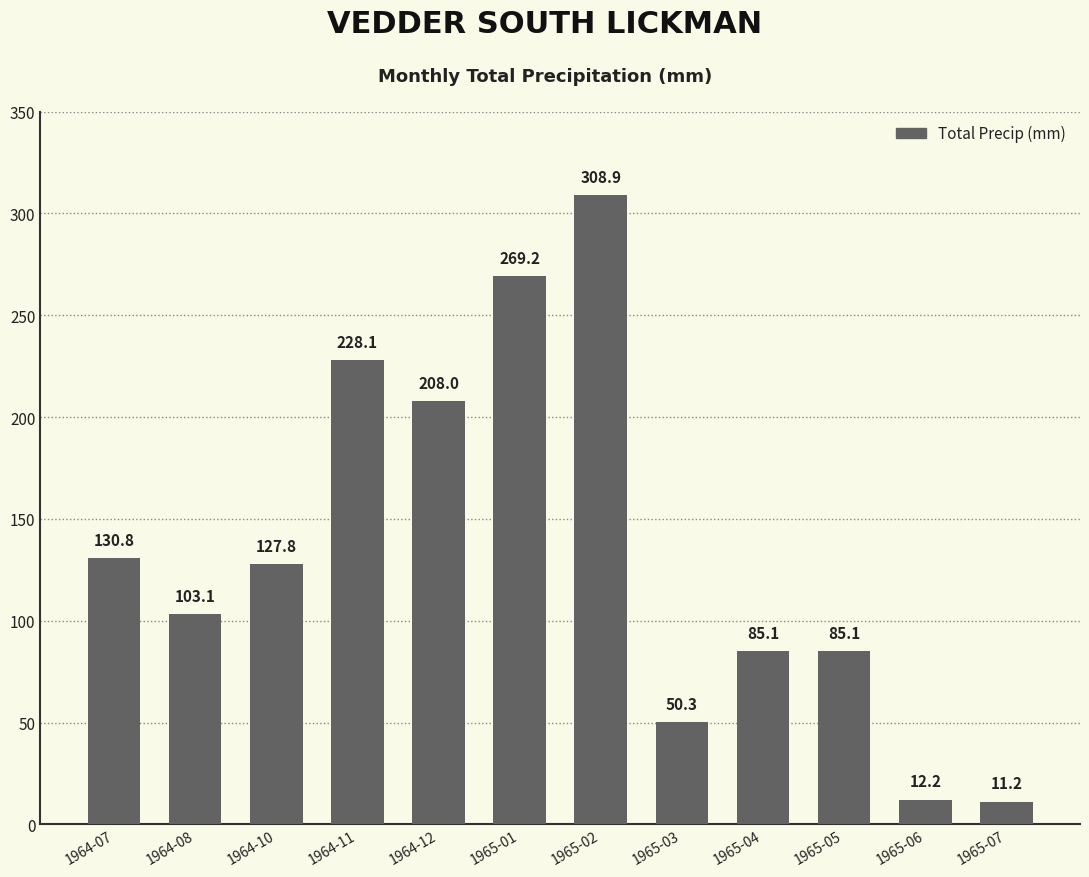

True or false: the data shows 152.1 at 1964-08.

False